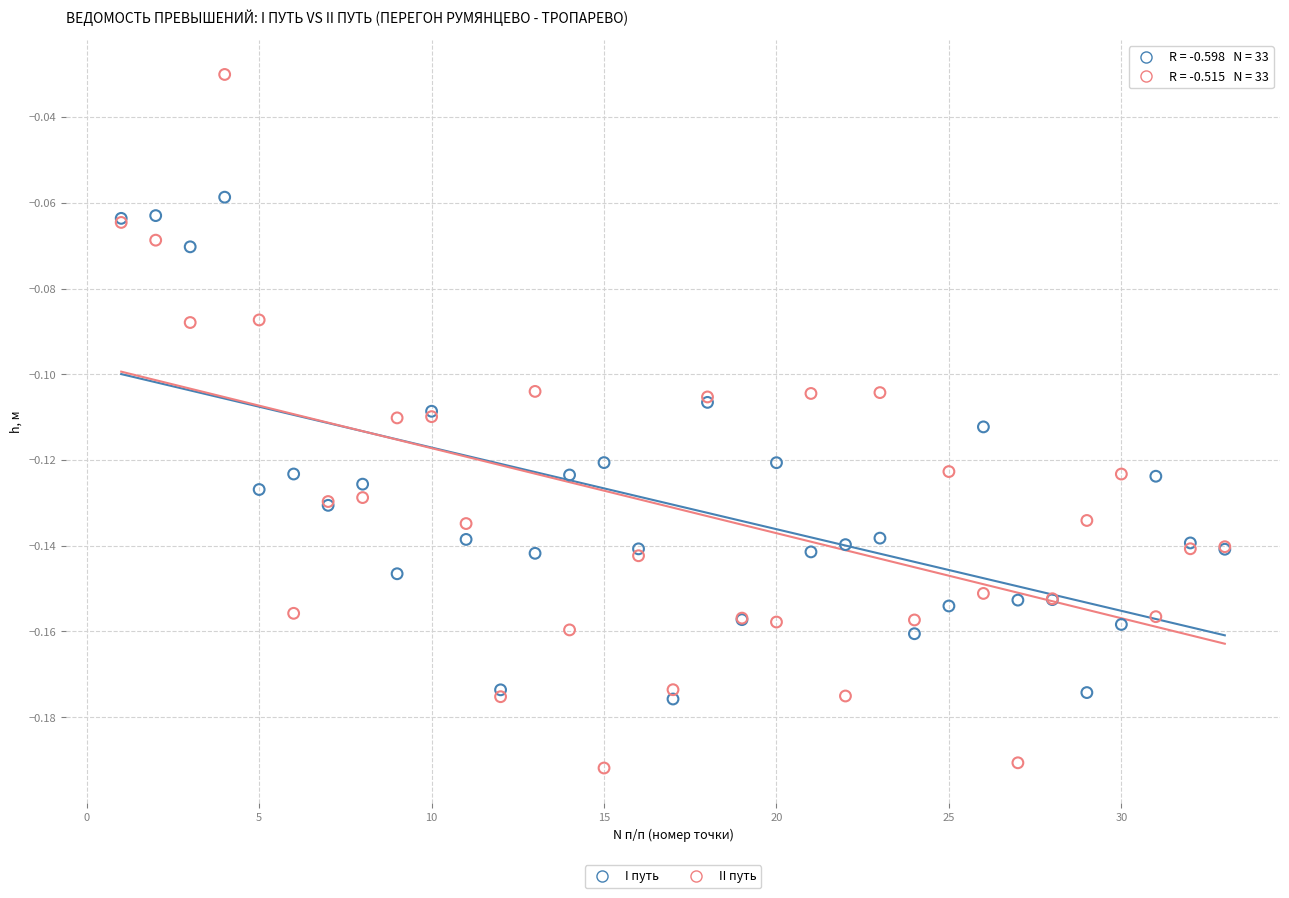

Which series contains the lowest Y value?

II путь